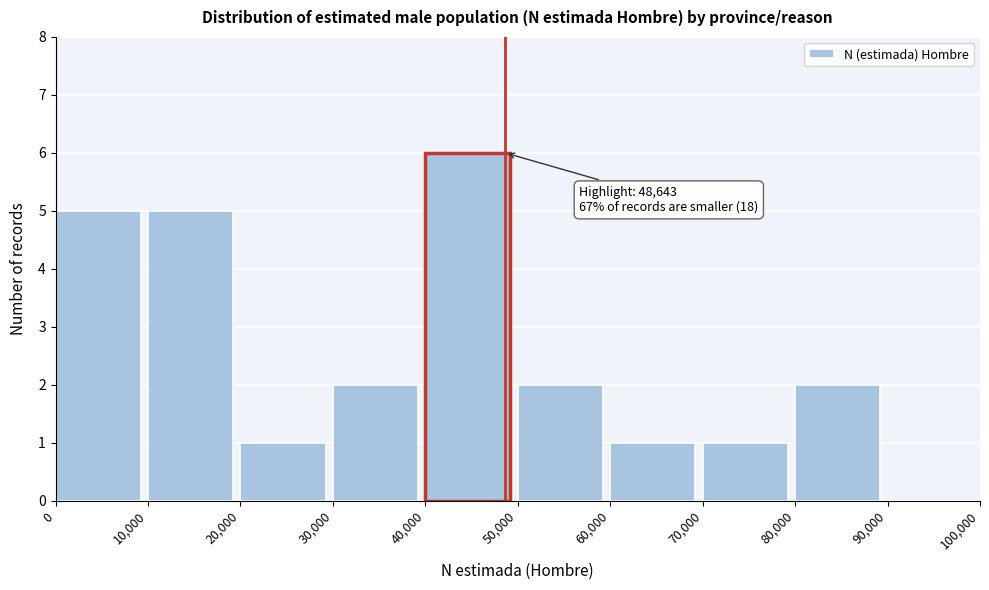

Which range on the x-axis has the tallest bar?

40,000 to 50,000